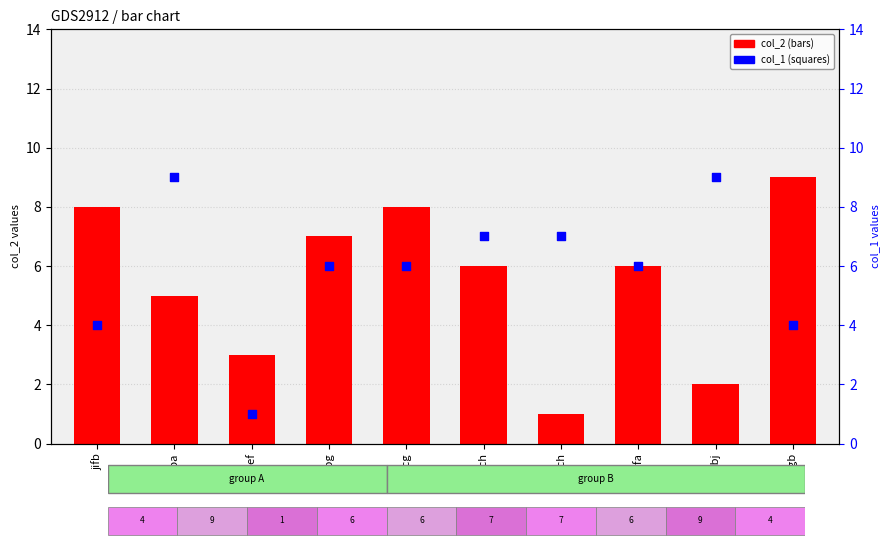

Which series has the widest spread of Y values?

col_2